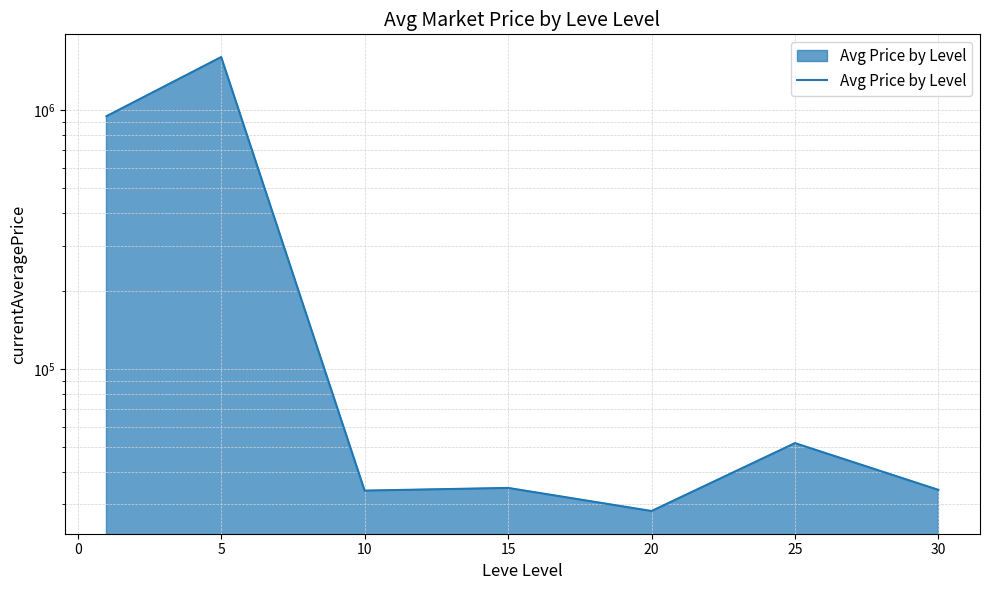

How many data points are above 34758?

4